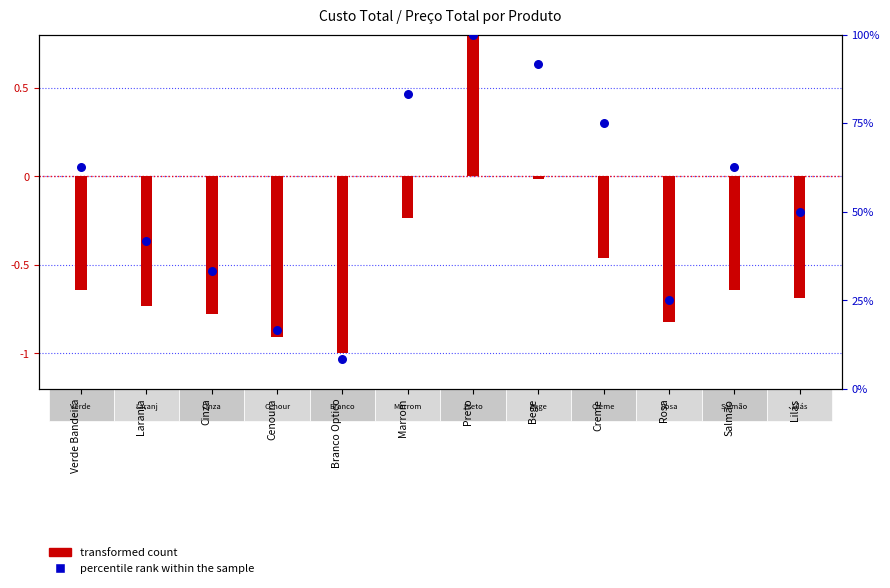

At which category is the sum across all series the highest?

Preto